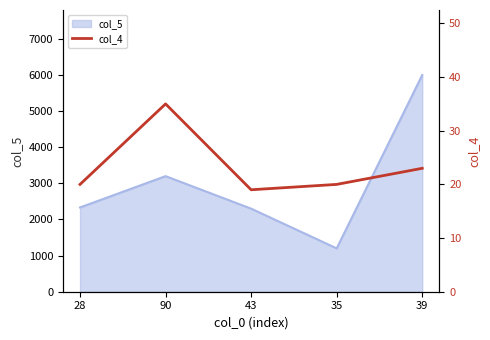

What is the label of the 1st point from the left?

28